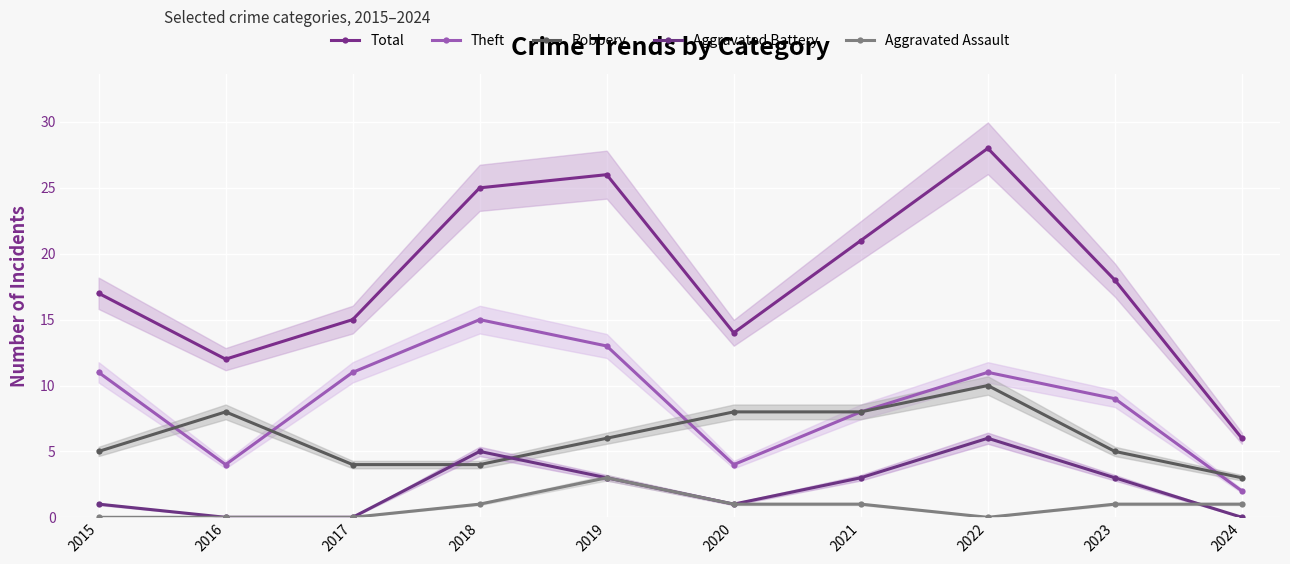

At how many categories does at least one series exceed 17?

5